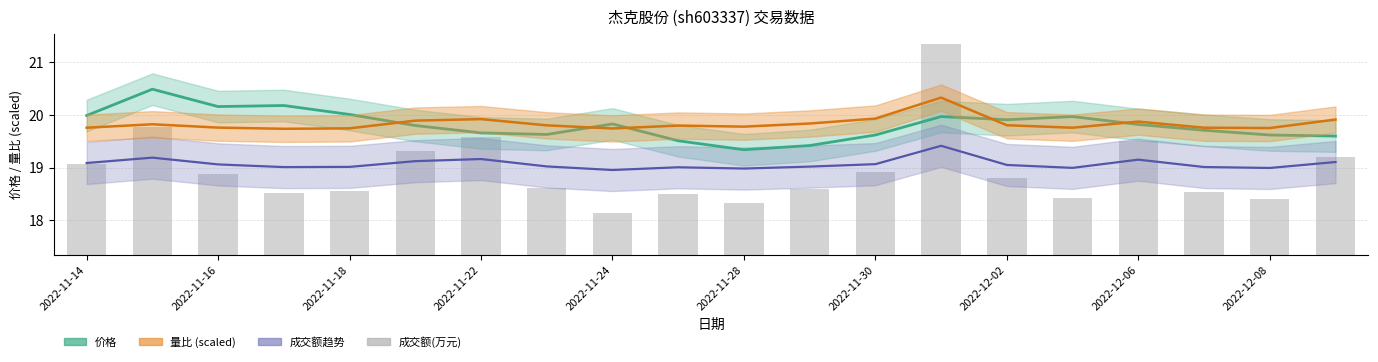

How many 量比 (scaled) values are between 19 and 20?

19